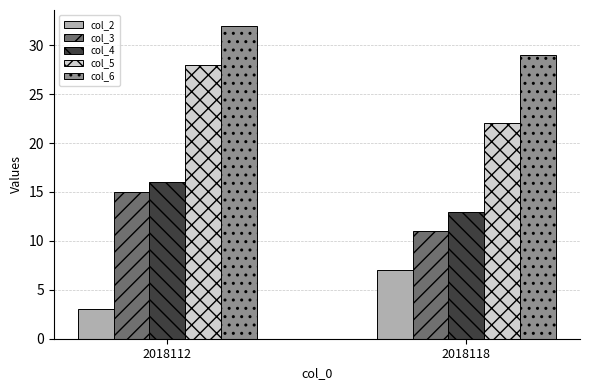

What is the value of the col_6 bar at the 1st from the left?

32